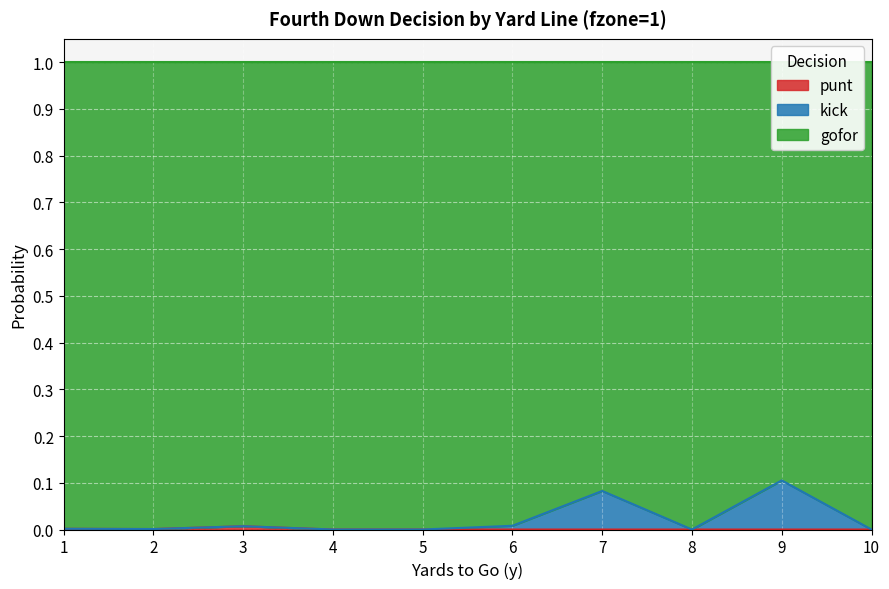

True or false: kick has a value of 0.0 at 1.

False